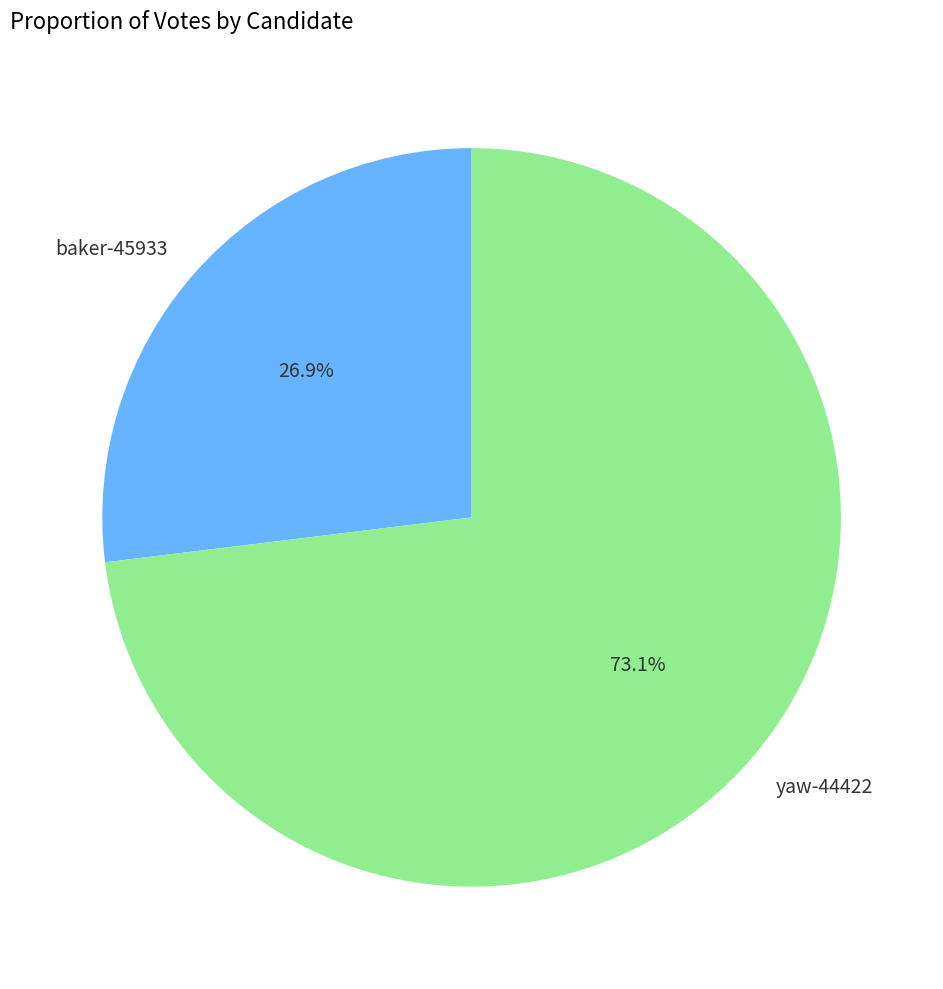

What percentage is the yaw-44422 slice, to the nearest percent?

73%